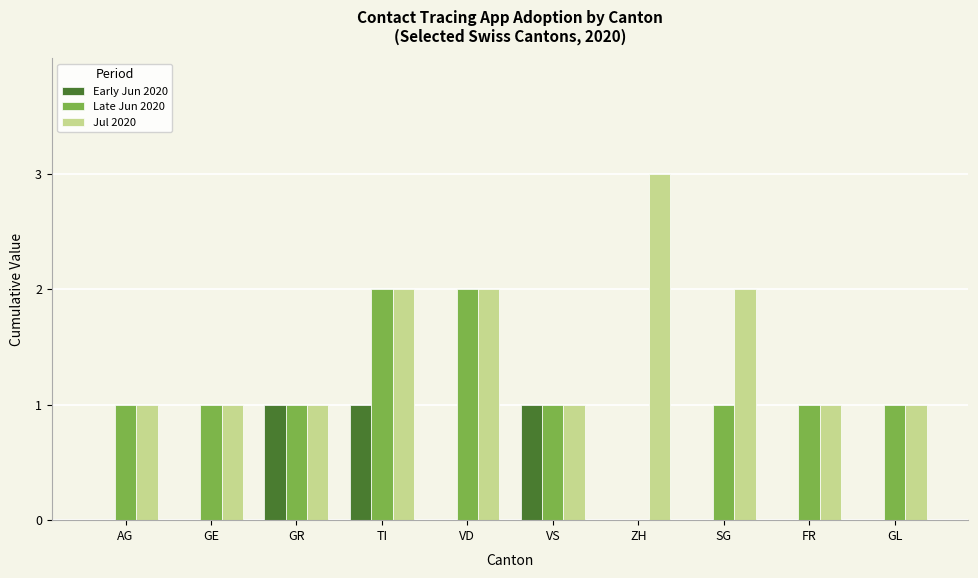

Is it true that Late Jun 2020 equals 1 at AG?

True